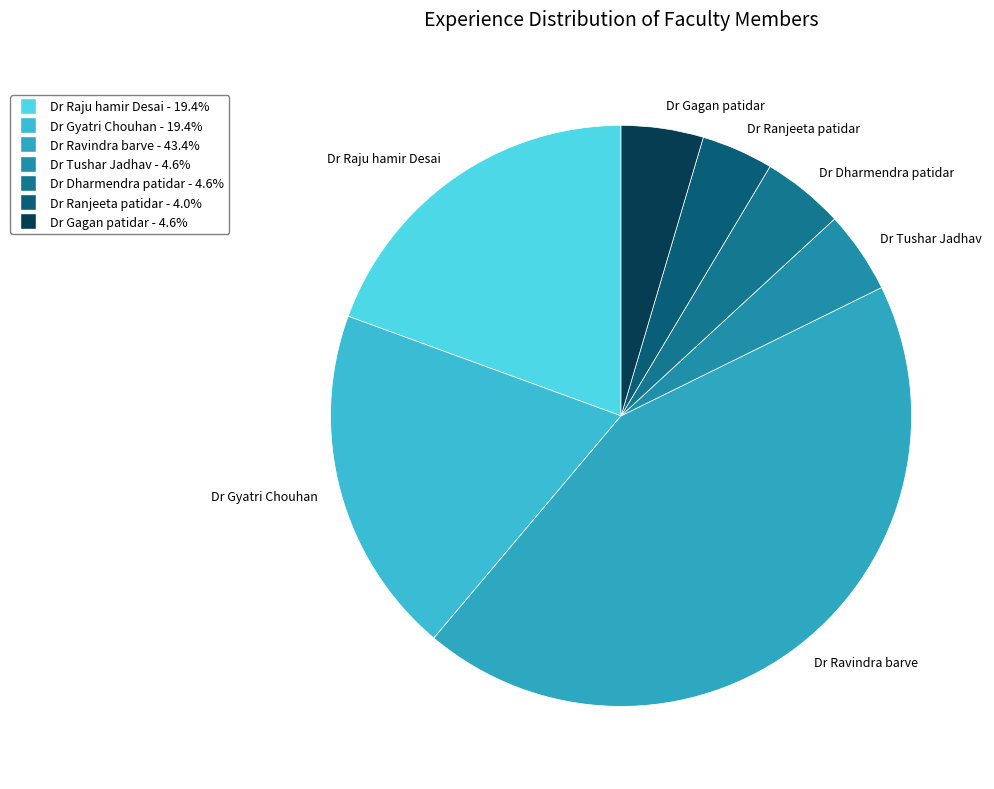

How many segments does this pie chart have?

7